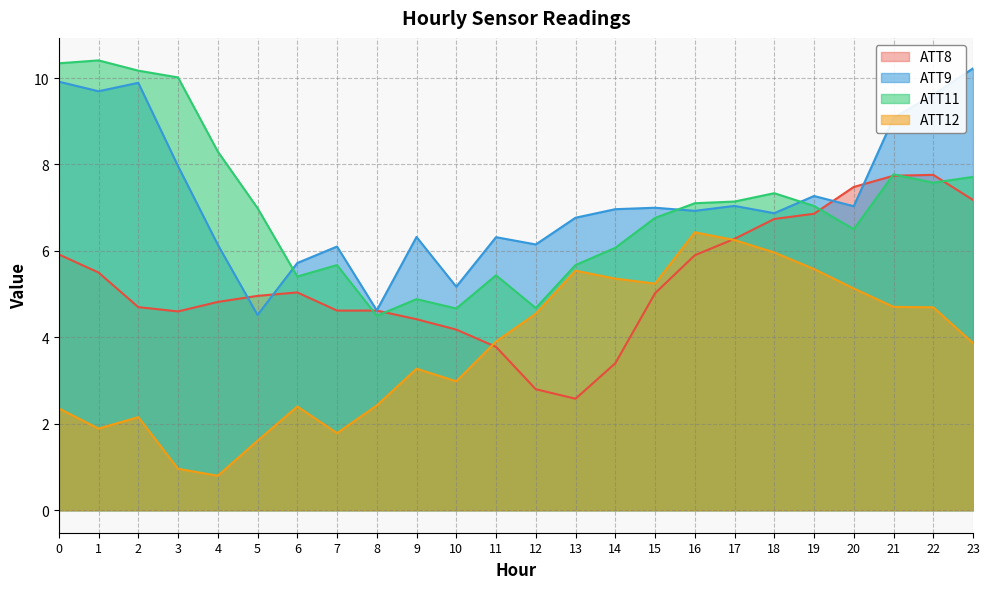

Between which two adjacent categories do ATT8 and ATT9 first intersect?

4 and 5